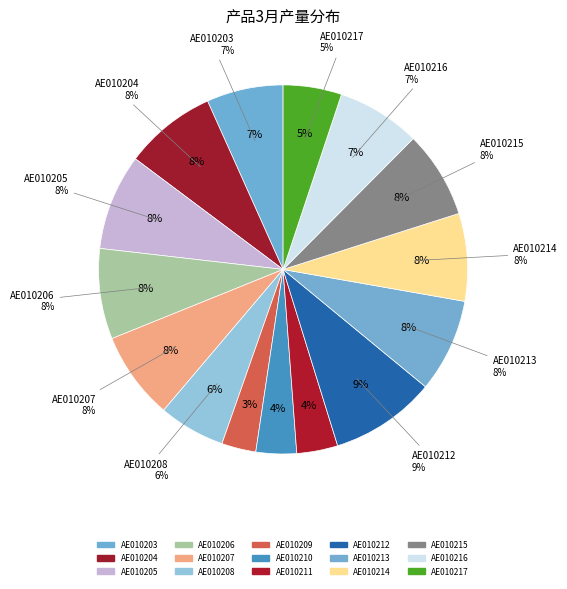

Does any single category account for the majority?

No